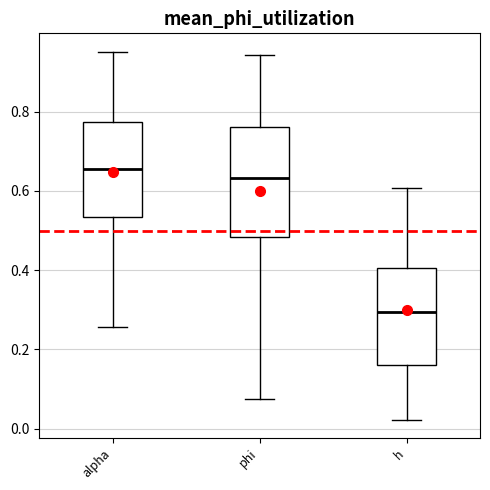

Which box is the tallest, from its lower edge to its upper edge?

phi